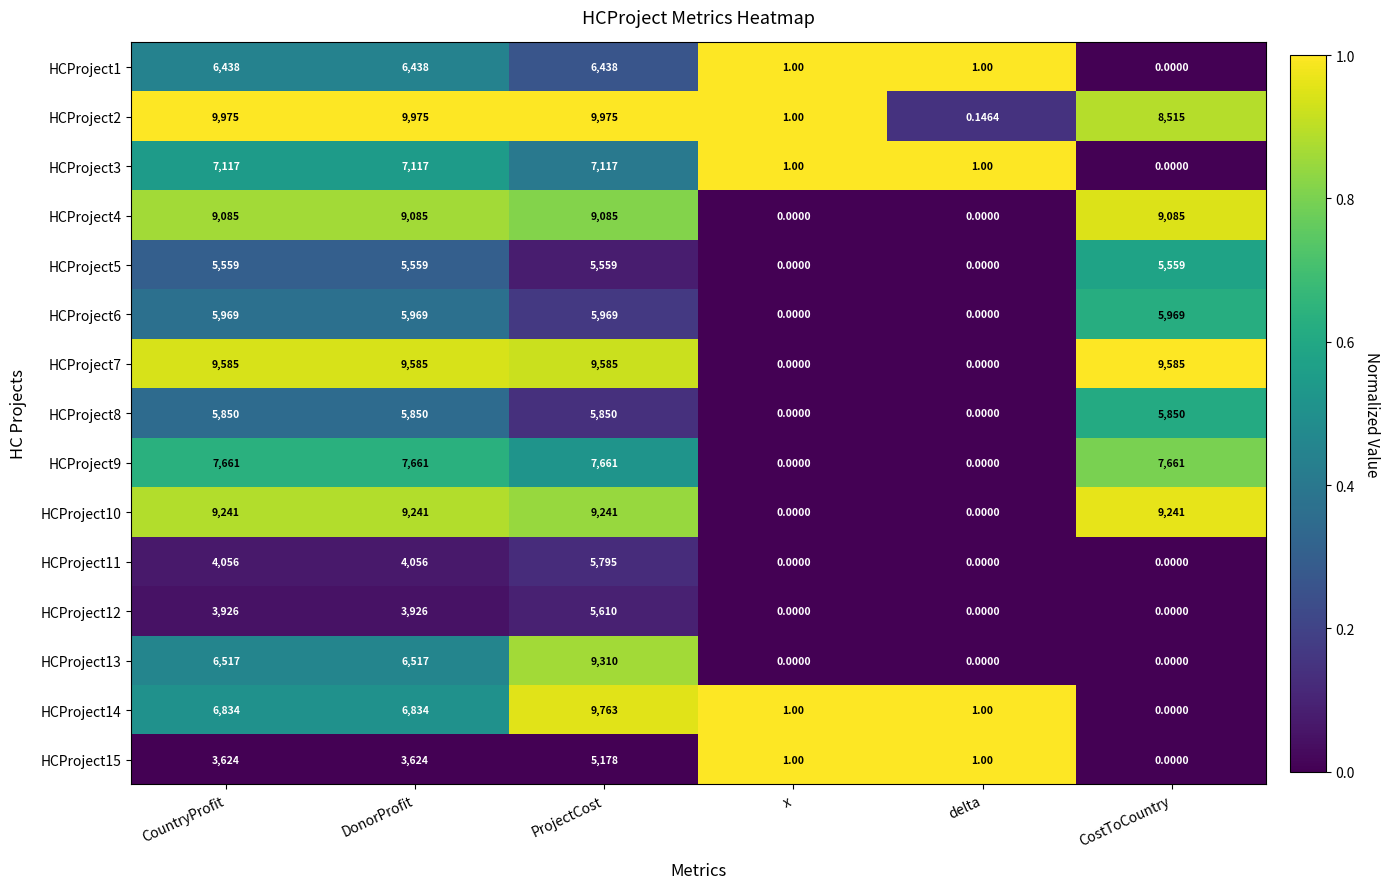

Is the value of HCProject4 at ProjectCost greater than the value of HCProject13 at CostToCountry?

Yes